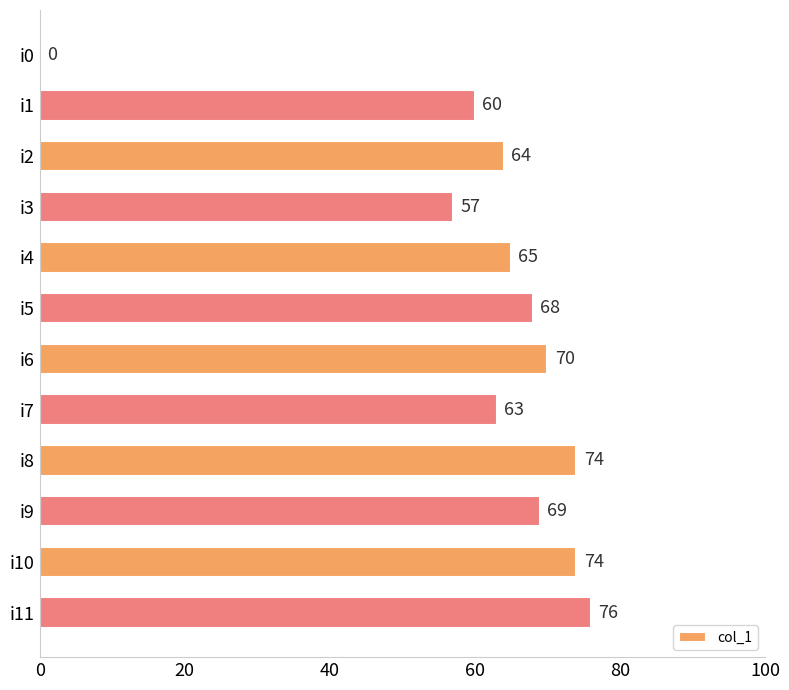

The chart shows a value of 57 at i3. True or false?

True